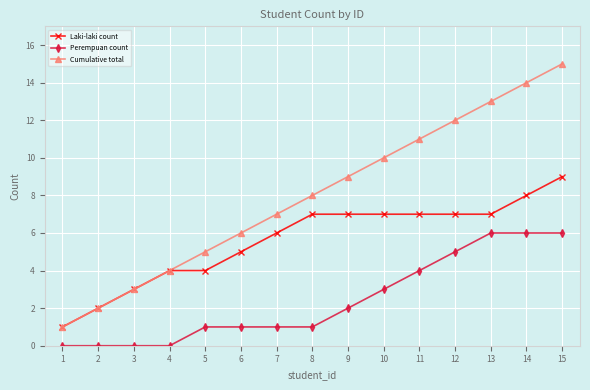

Which series has the largest total across all categories?

Cumulative total